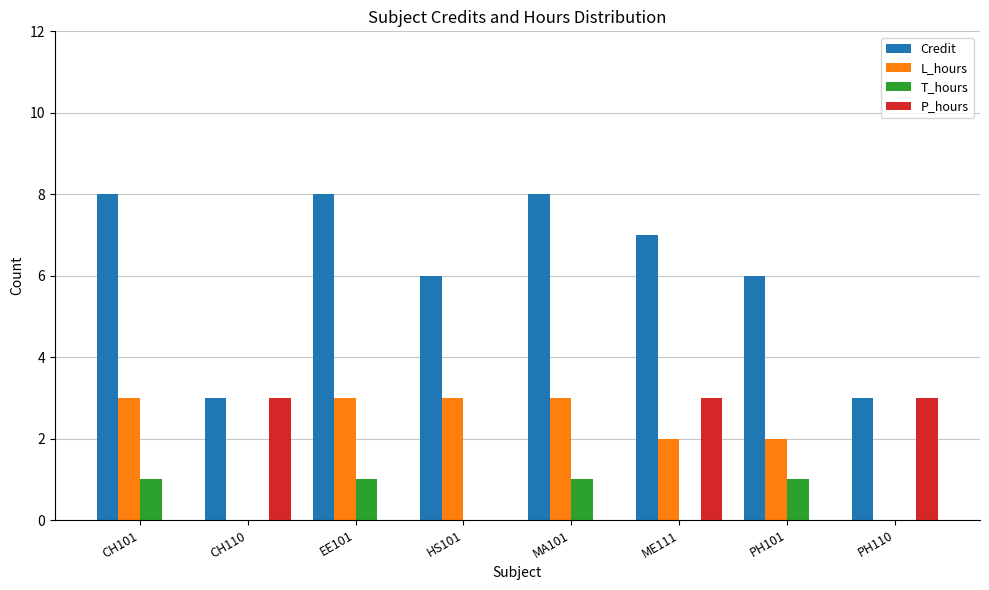

What is the sum of all T_hours values?

4